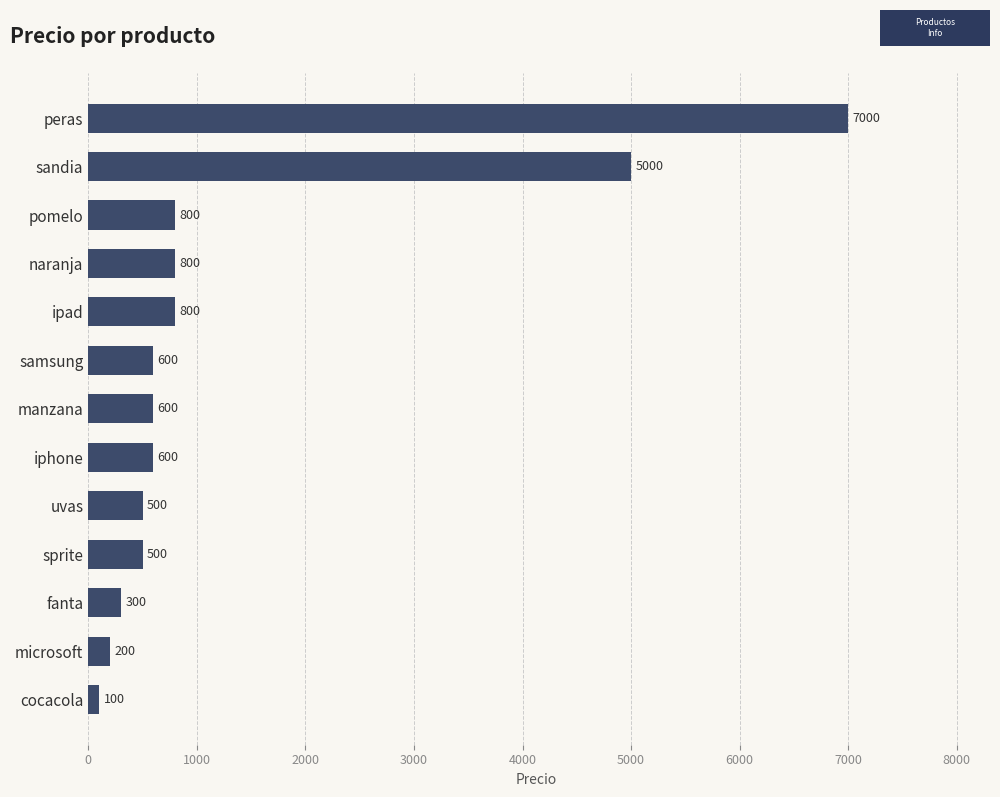

What is the smallest value displayed?

100